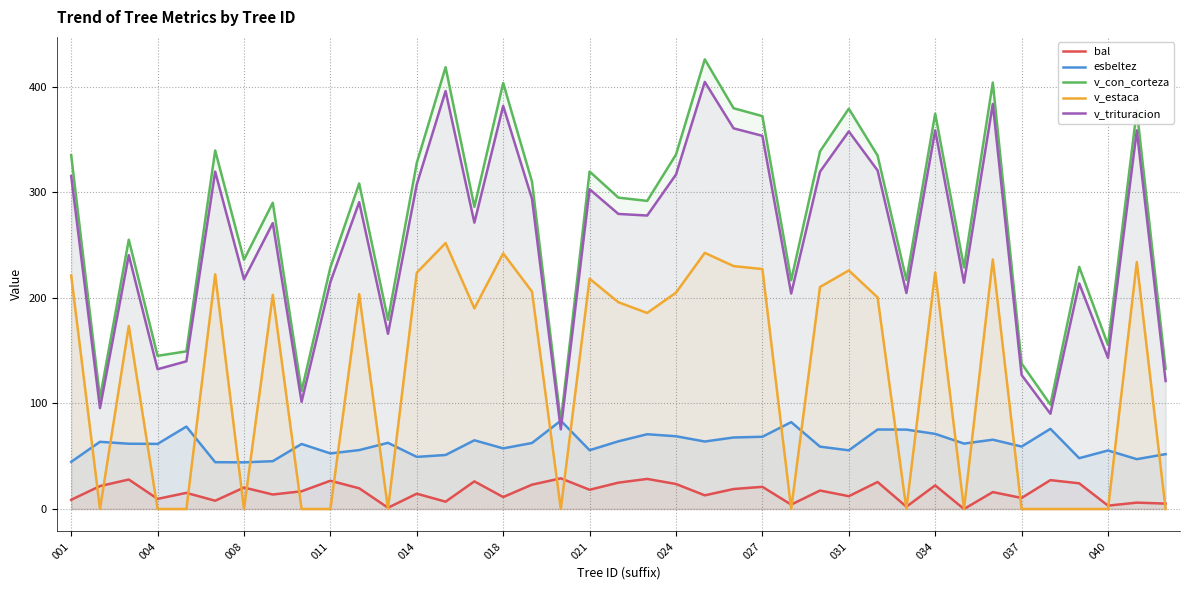

Is it true that esbeltez equals 44.2 at 008?

True